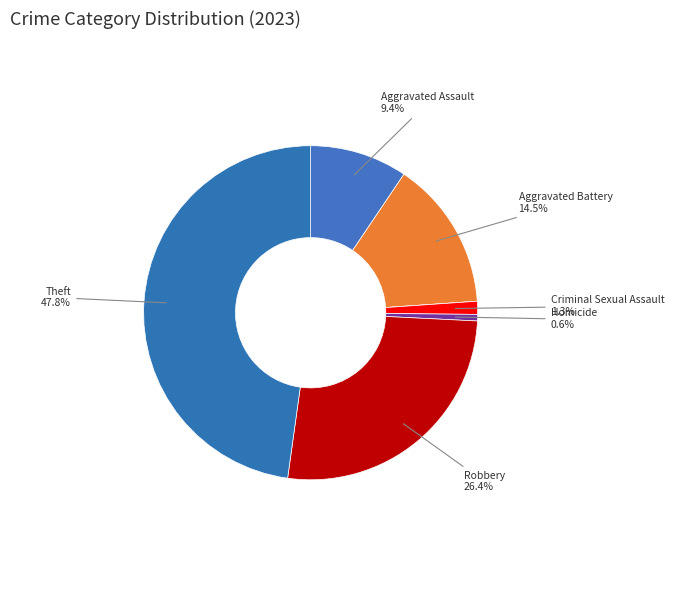

Count the number of slices in the pie.

7